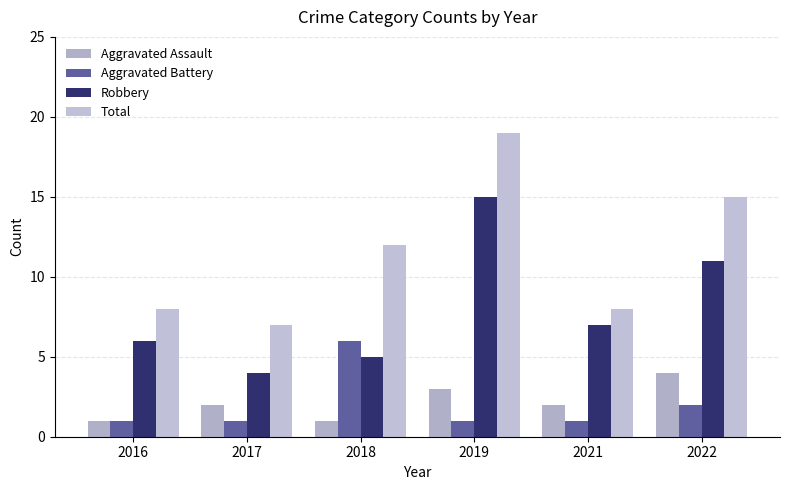

How many series are shown in this chart?

4